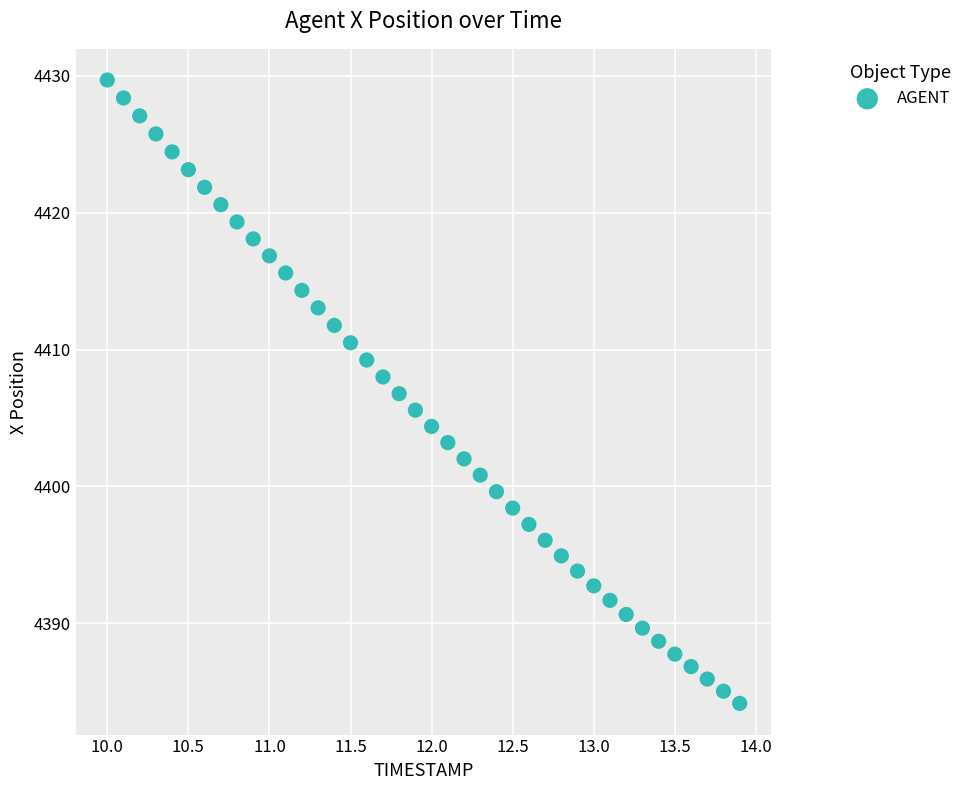

What is the range of X values (max minus min)?

3.9